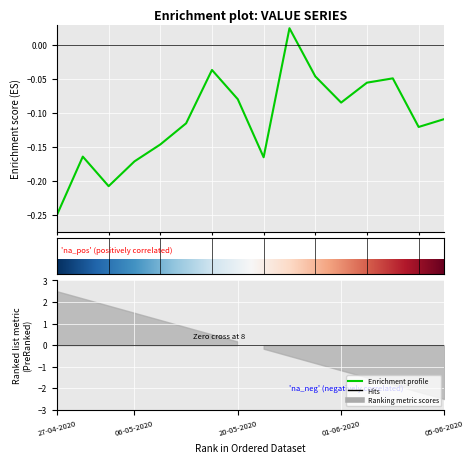

What is the label of the 5th point from the left?

11-05-2020